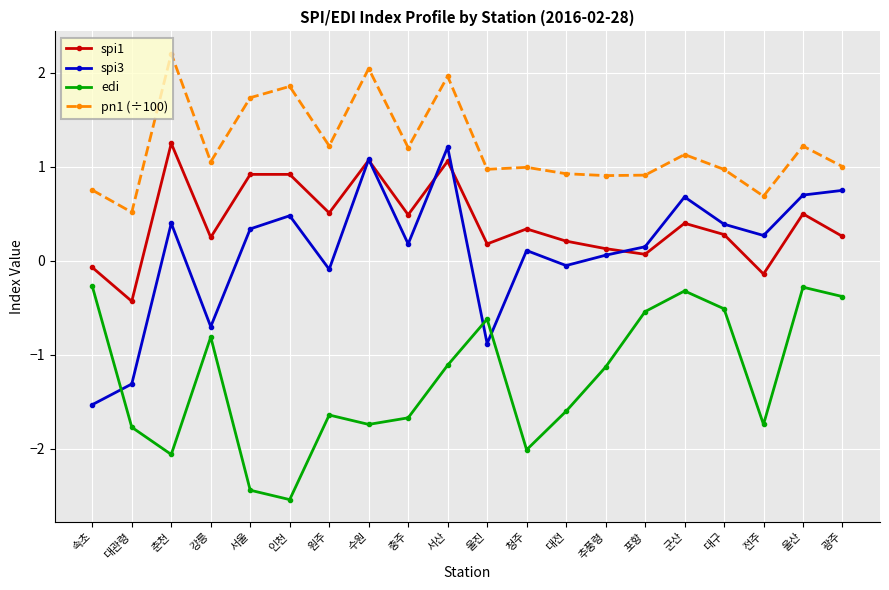

At which label does edi first exceed -1?

속초